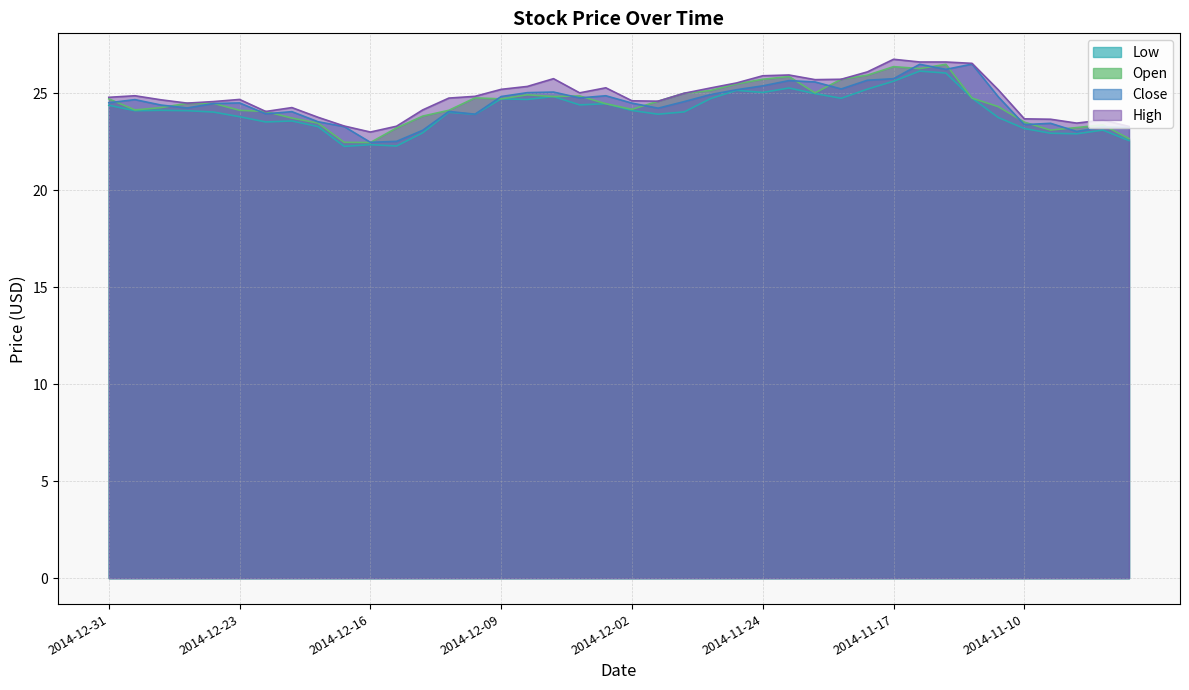

True or false: Close and Low cross at least once.

False